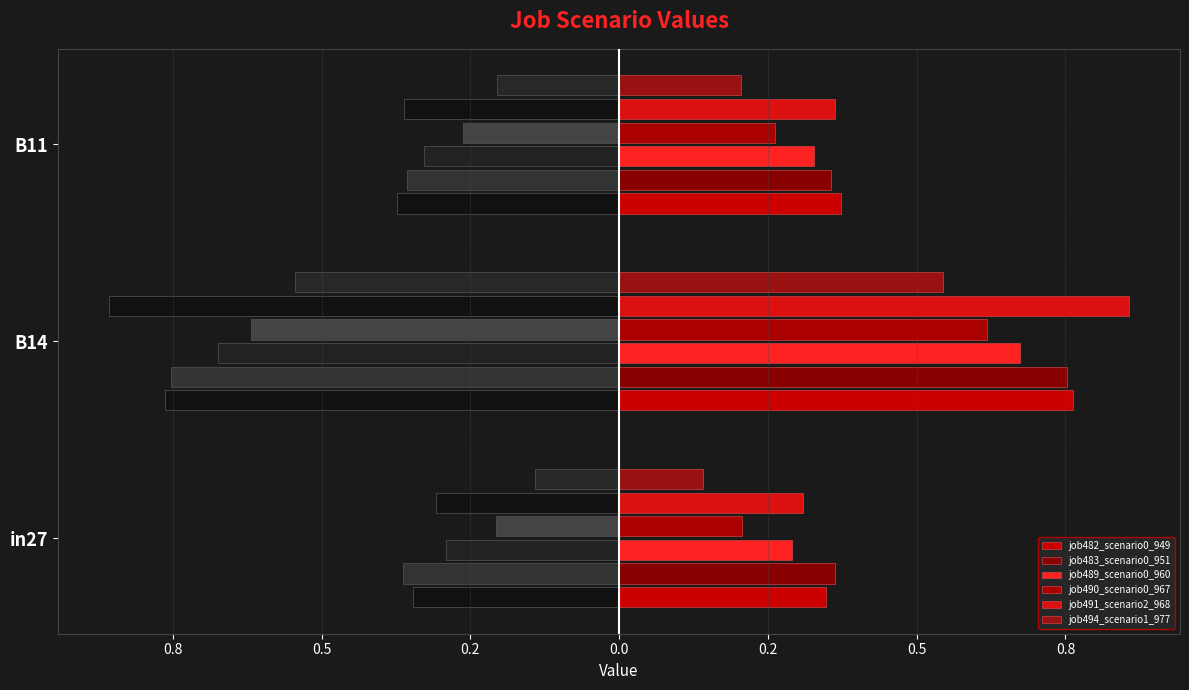

How many series are shown in this chart?

6